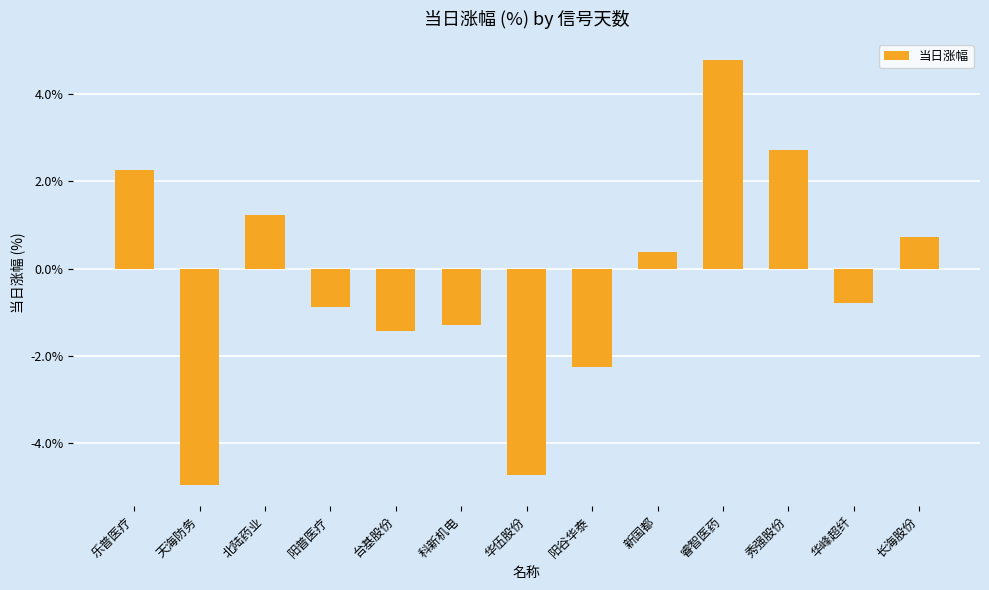

Rank the categories by value from highest to lowest.

睿智医药, 秀强股份, 乐普医疗, 北陆药业, 长海股份, 新国都, 华峰超纤, 阳普医疗, 科新机电, 台基股份, 阳谷华泰, 华伍股份, 天海防务